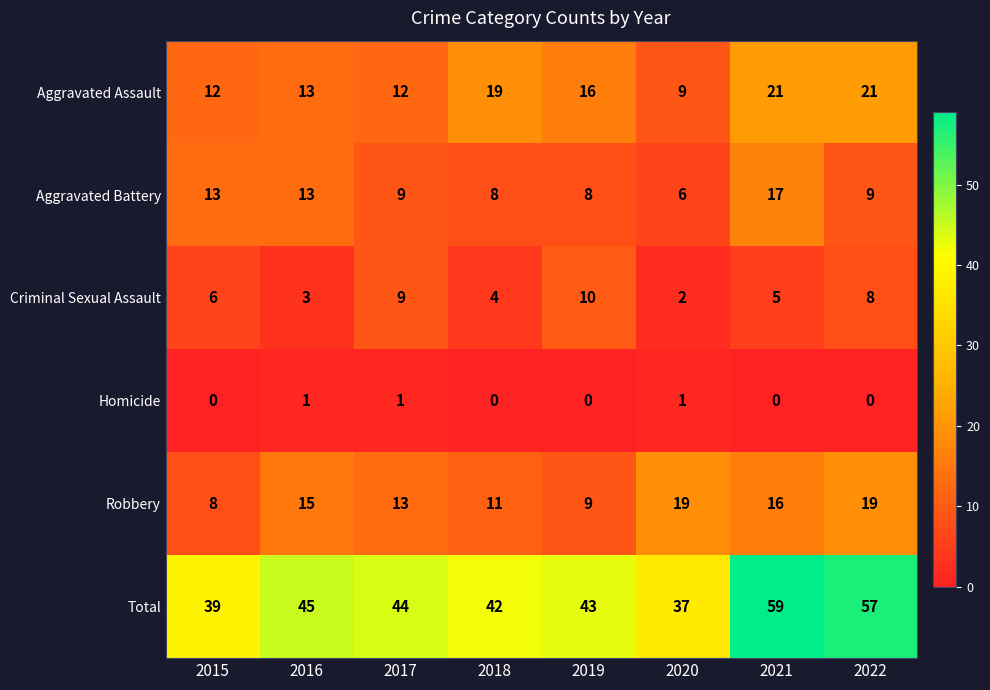

Which category has the lowest value in the Aggravated Assault series?

2020